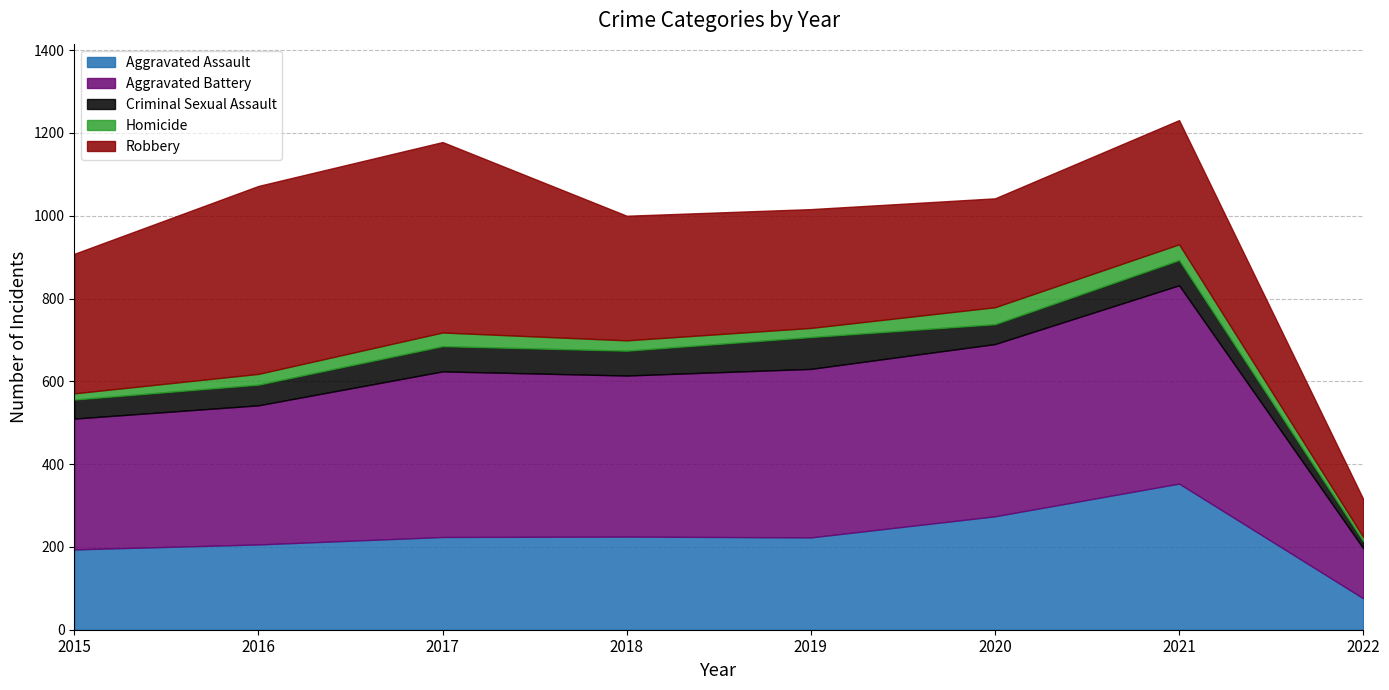

What is the maximum value for Criminal Sexual Assault?

77